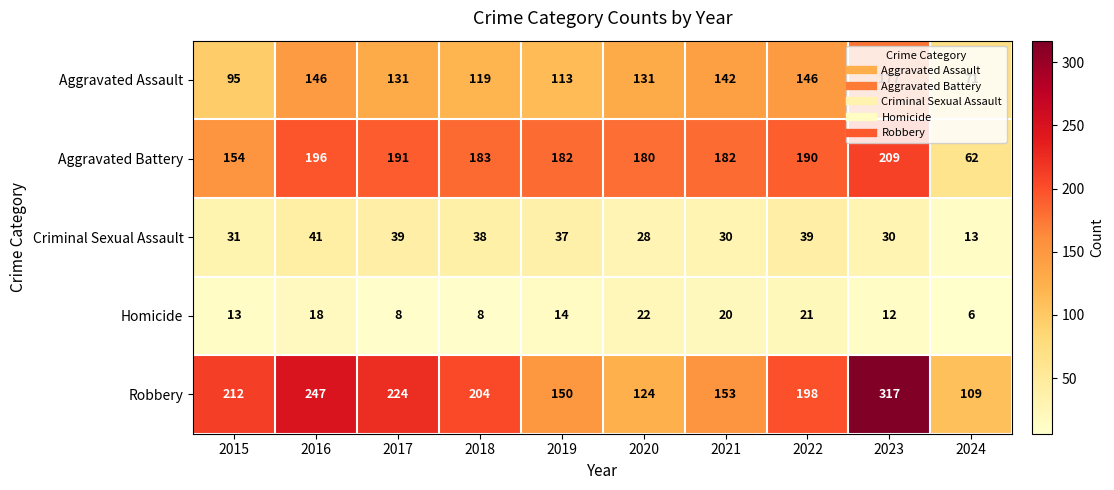

What is the total value across all series at 2015?

505